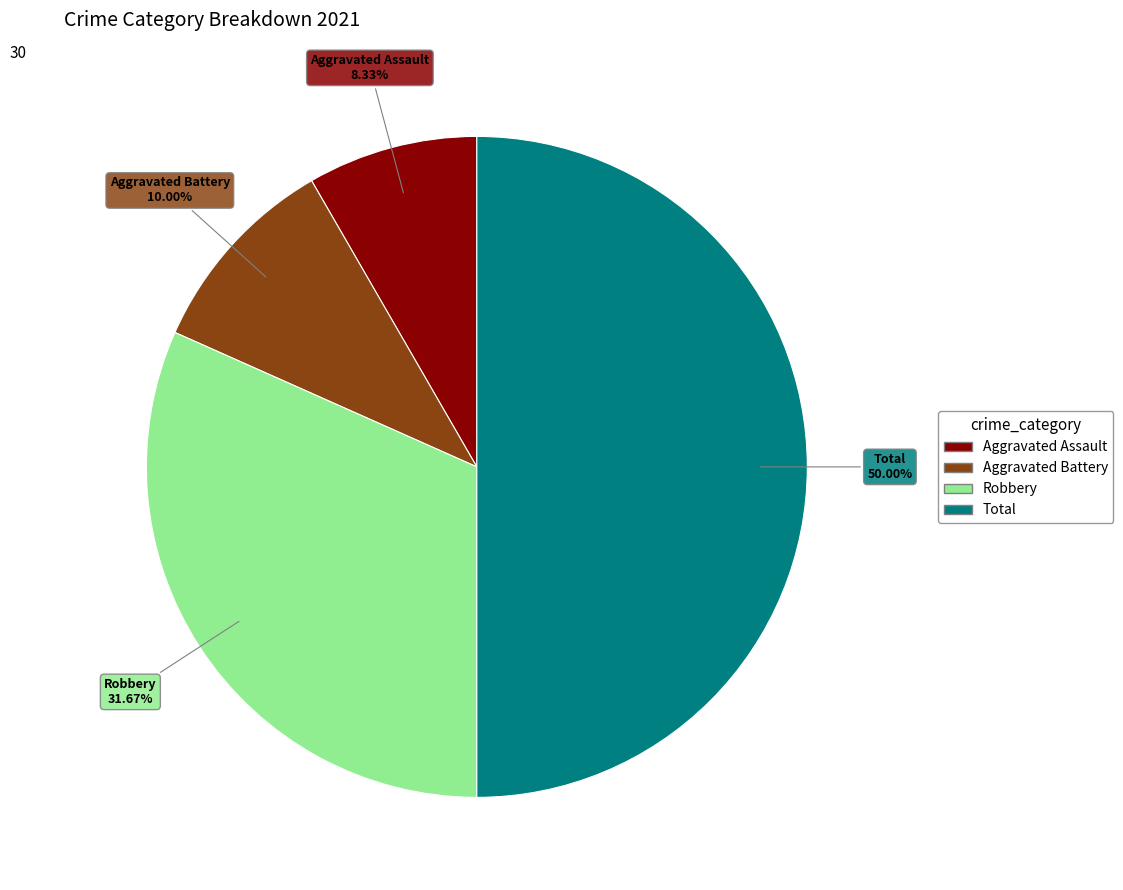

How much of the chart is everything except Total?

50.0%